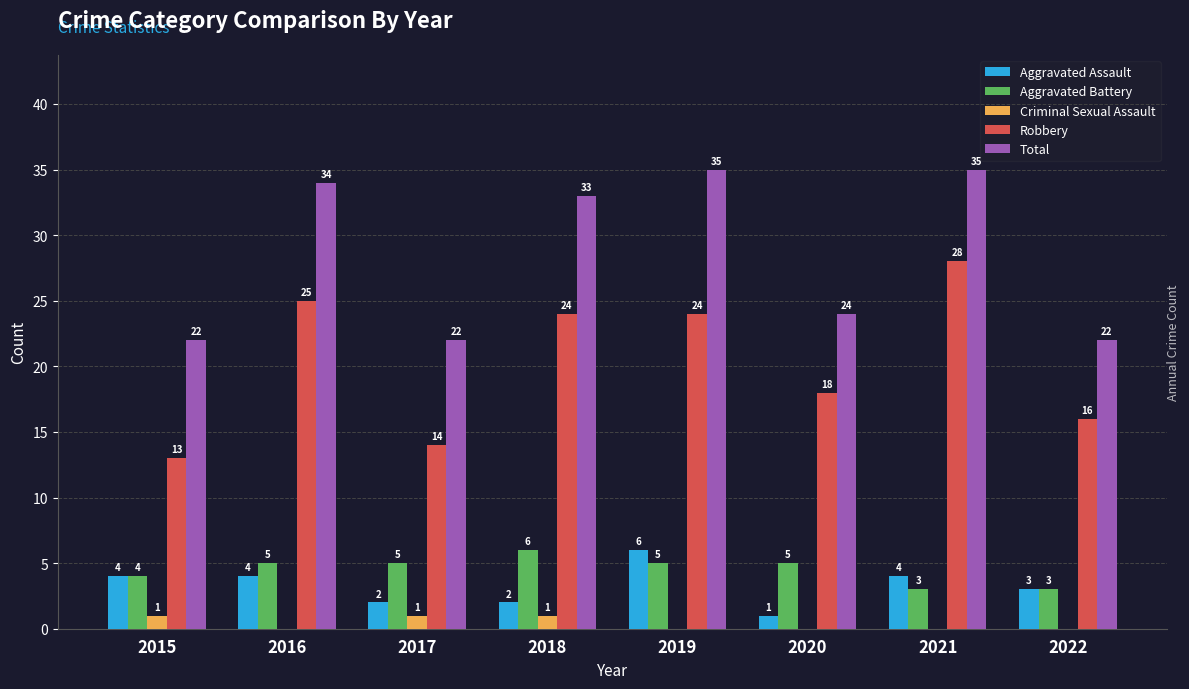

What is the total value across all series at 2016?

68